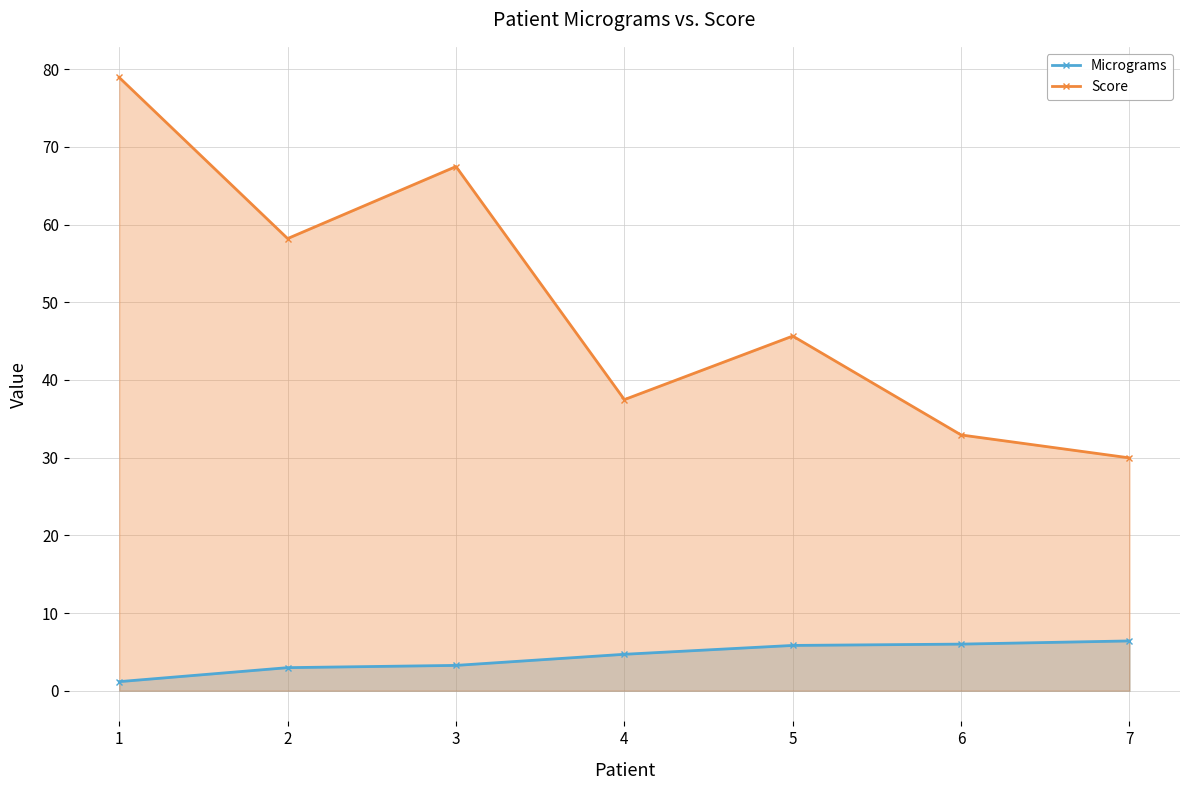

How many data points in Score are above 45?

4